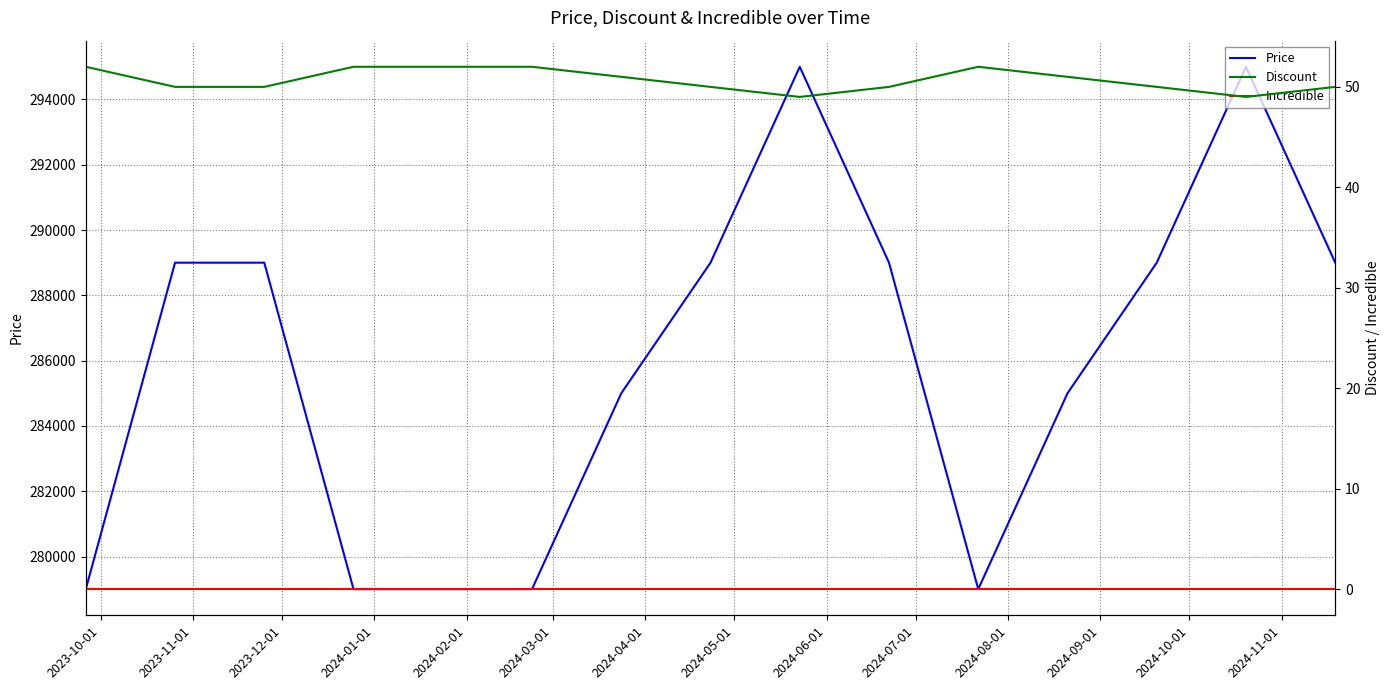

Which series changed the most between 2024-02-01 and 2024-03-01?

Price